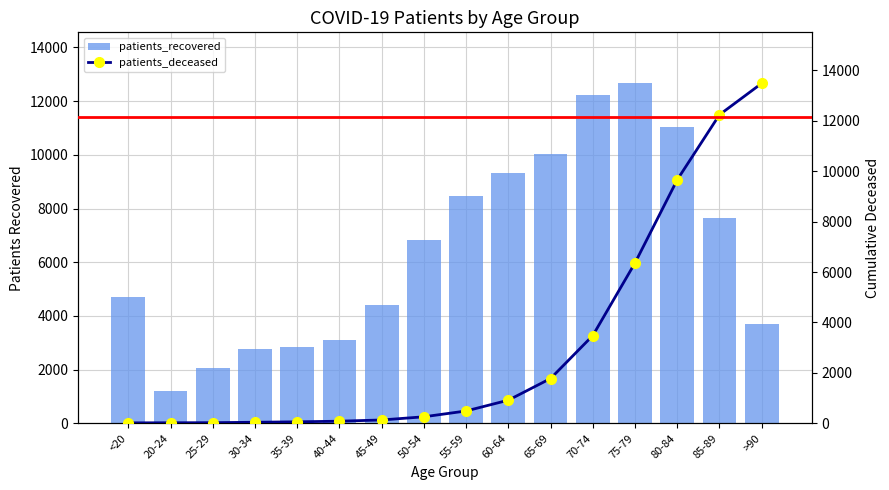

Which series has the largest range (max minus min)?

patients_deceased